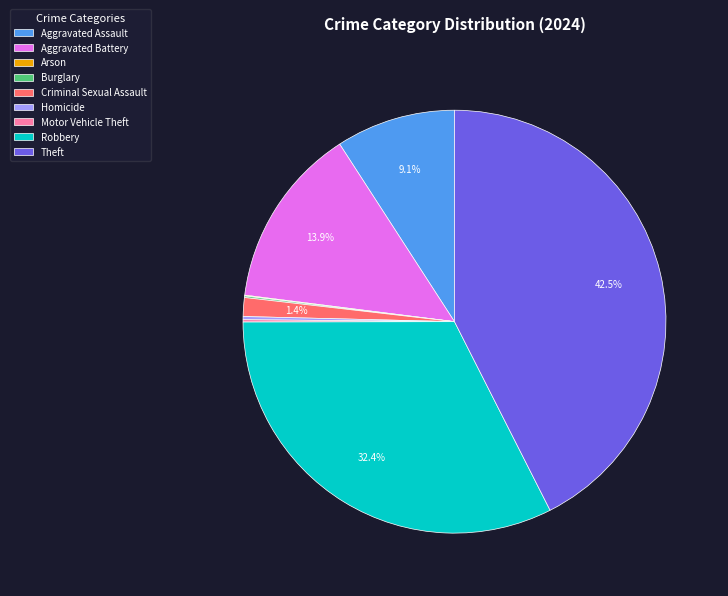

What portion of the pie excludes Criminal Sexual Assault?

98.6%